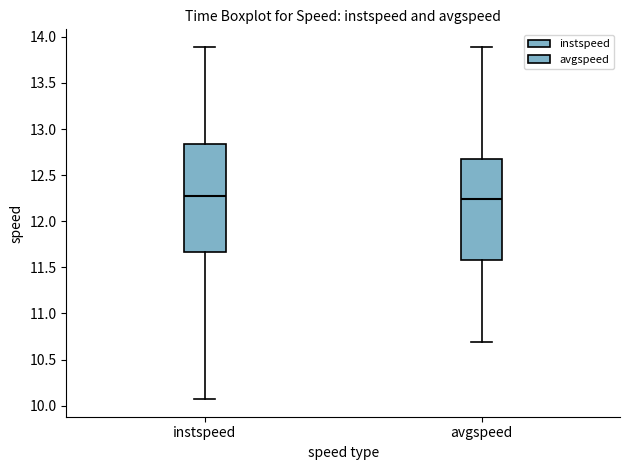

Where is the upper edge of the box for avgspeed on the y-axis? The values are not printed on the chart, so give them approximately, as read against the axis.

12.70